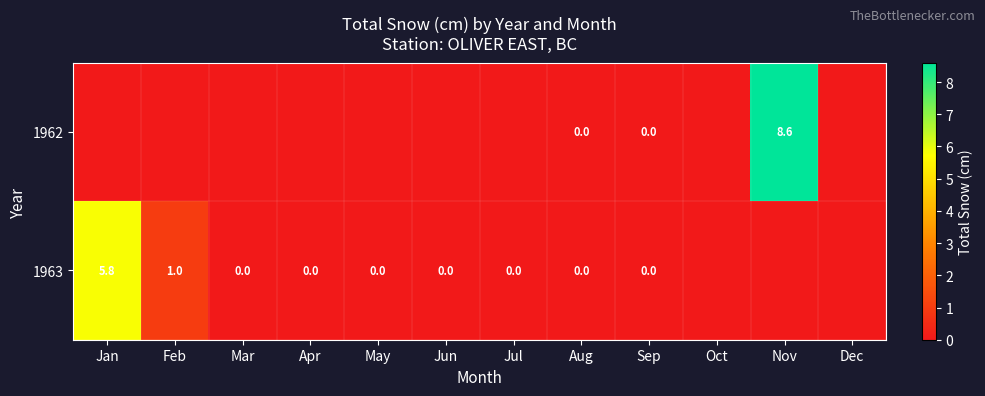

True or false: 1963 has a value of 0.6 at Feb.

False